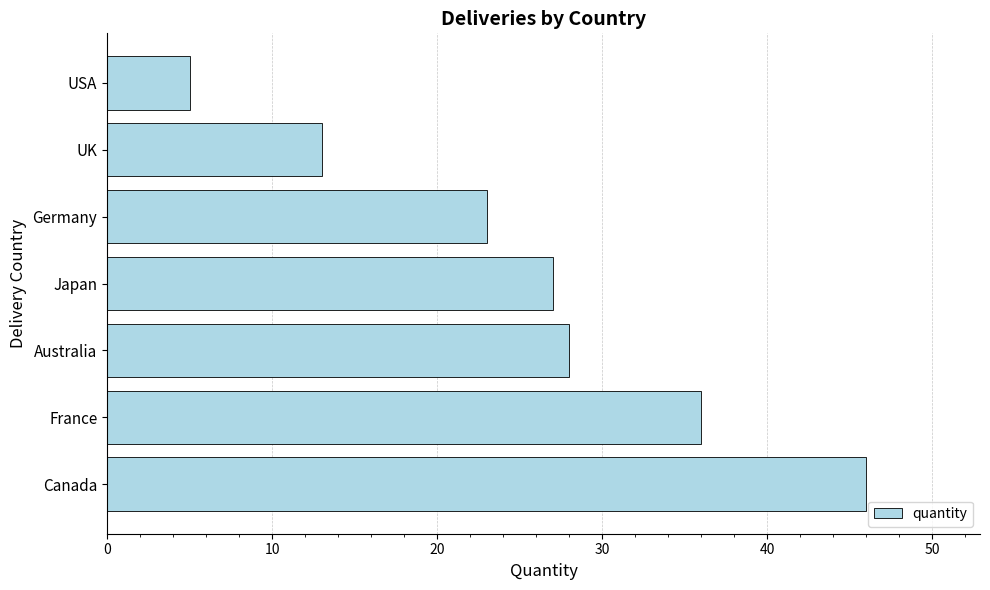

What is the change in value from Japan to UK?

-14